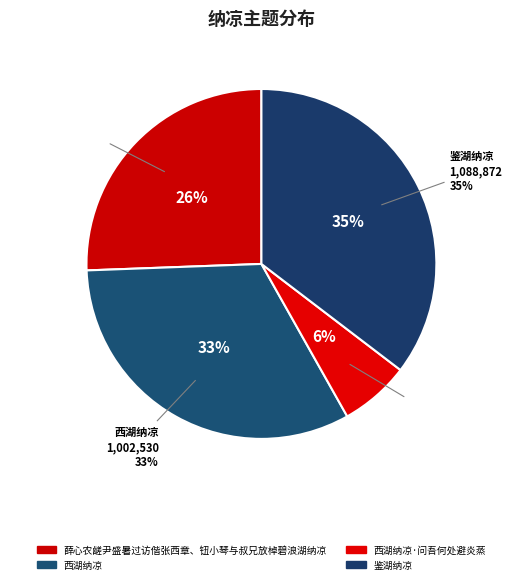

How much of the chart is everything except 西湖纳凉·问吾何处避炎蒸?

93.5%